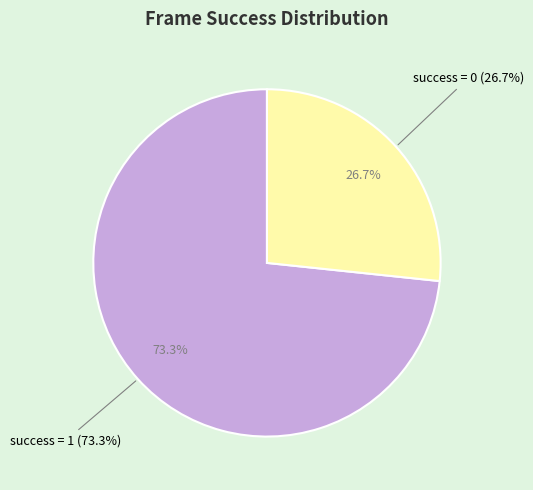

The success = 0 slice represents 27% of the pie. True or false?

True